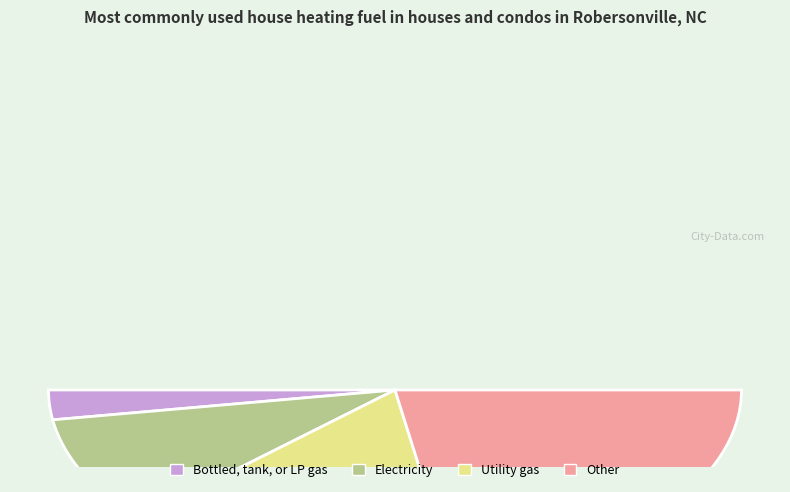

Count the number of slices in the pie.

9